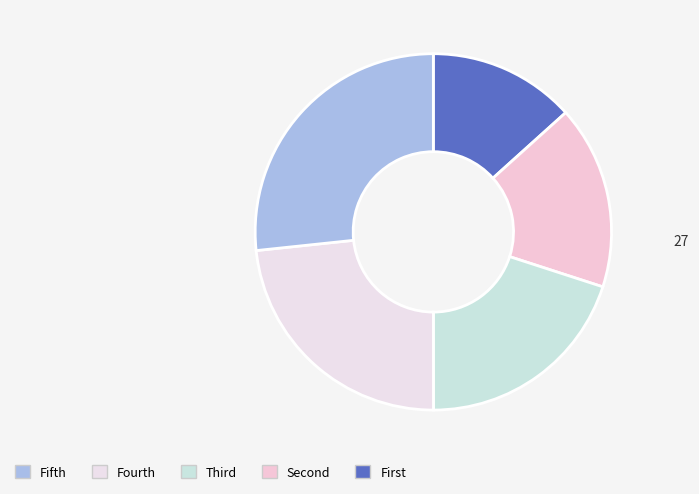

Is there a majority slice in this chart?

No